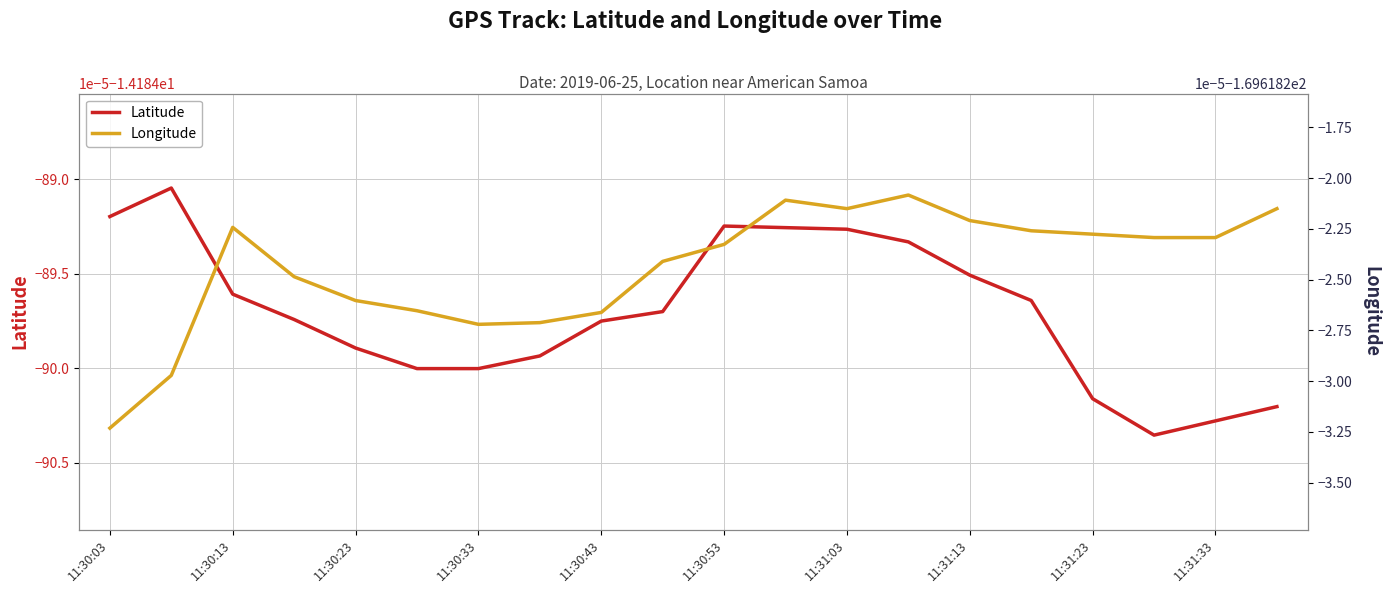

What is the smallest value displayed?

-169.6